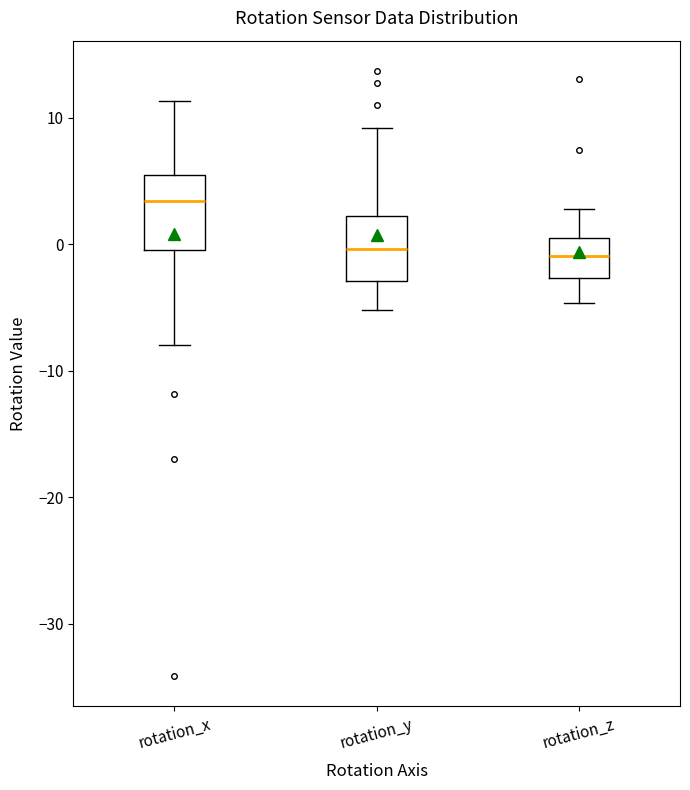

Where does the lower whisker of the box for rotation_x end on the y-axis? The values are not printed on the chart, so give them approximately, as read against the axis.

-8